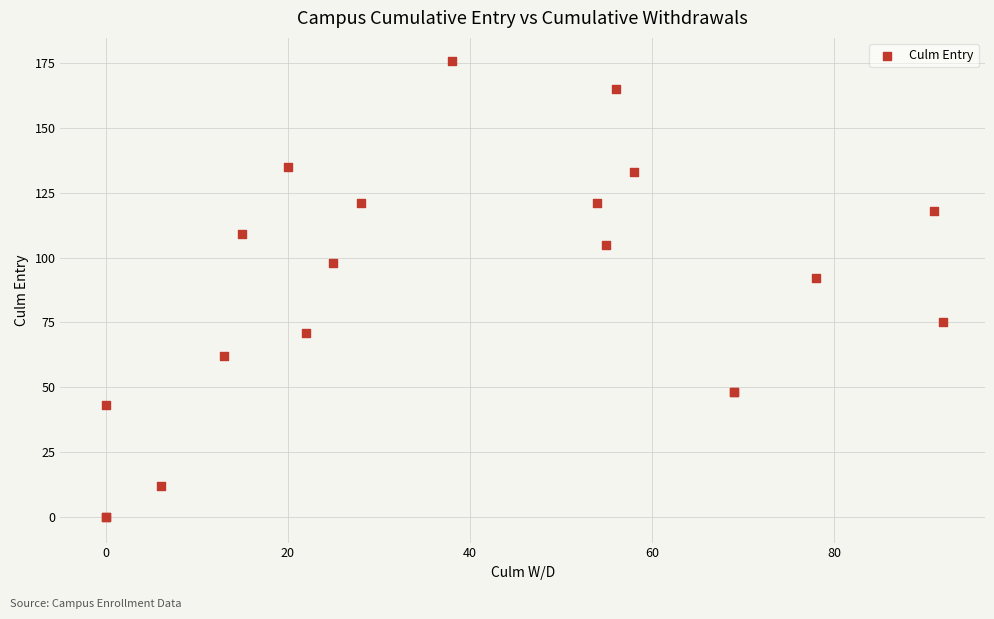

What Y value in the scatter plot is closest to 88?

92